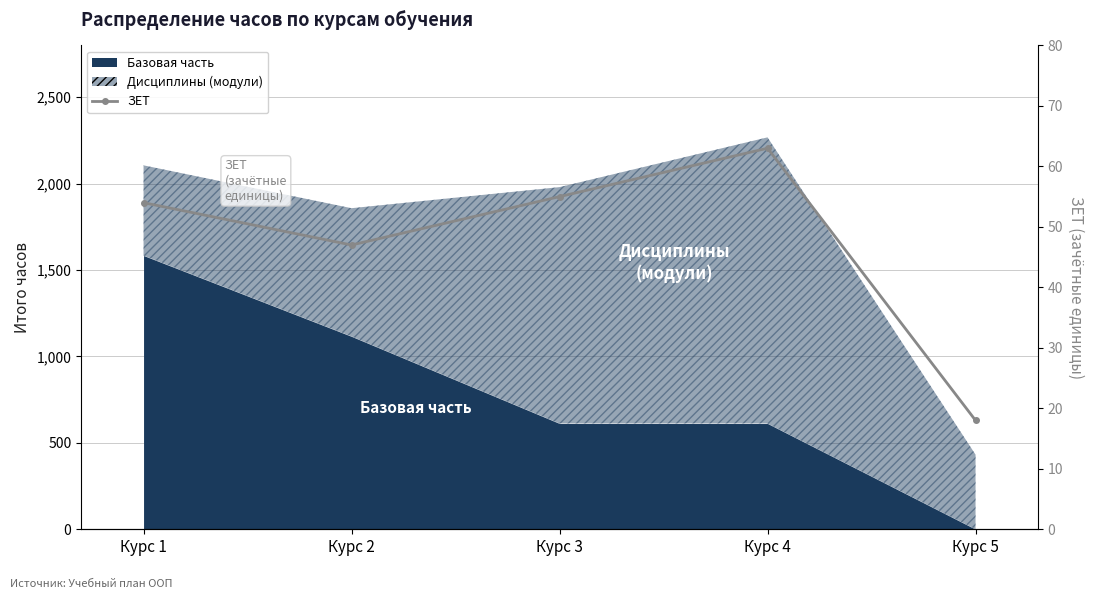

What is the value of the 1st point from the left?

54